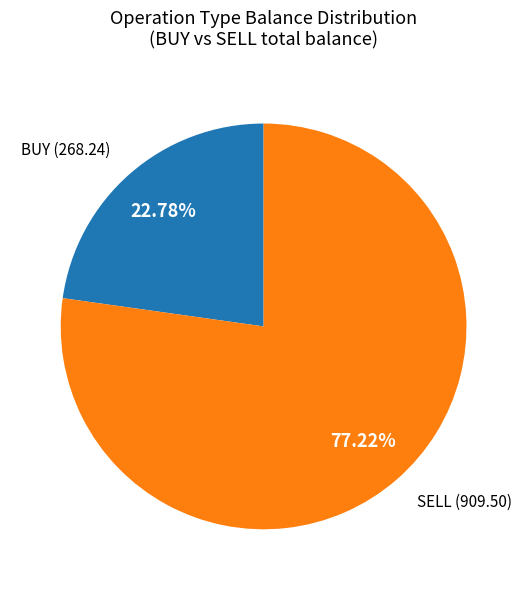

How many segments does this pie chart have?

2